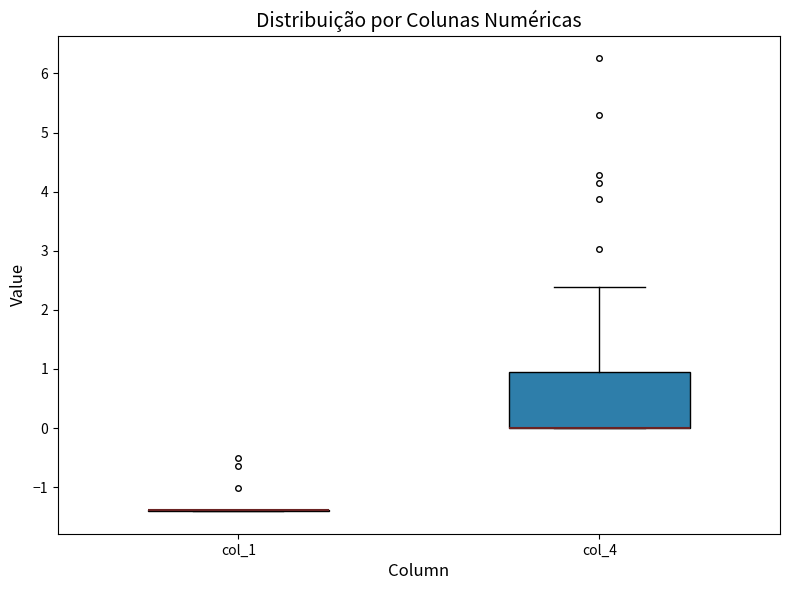

Comparing the boxes themselves (not the whiskers), which one is the tallest?

col_4